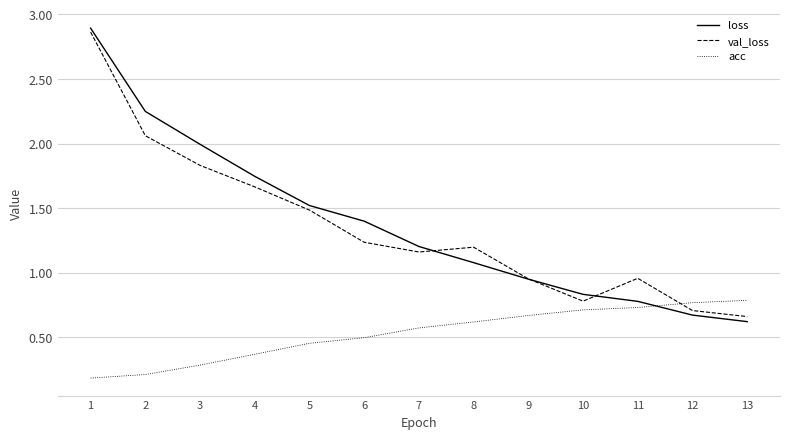

Is it true that val_loss equals 4.7 at 1?

False